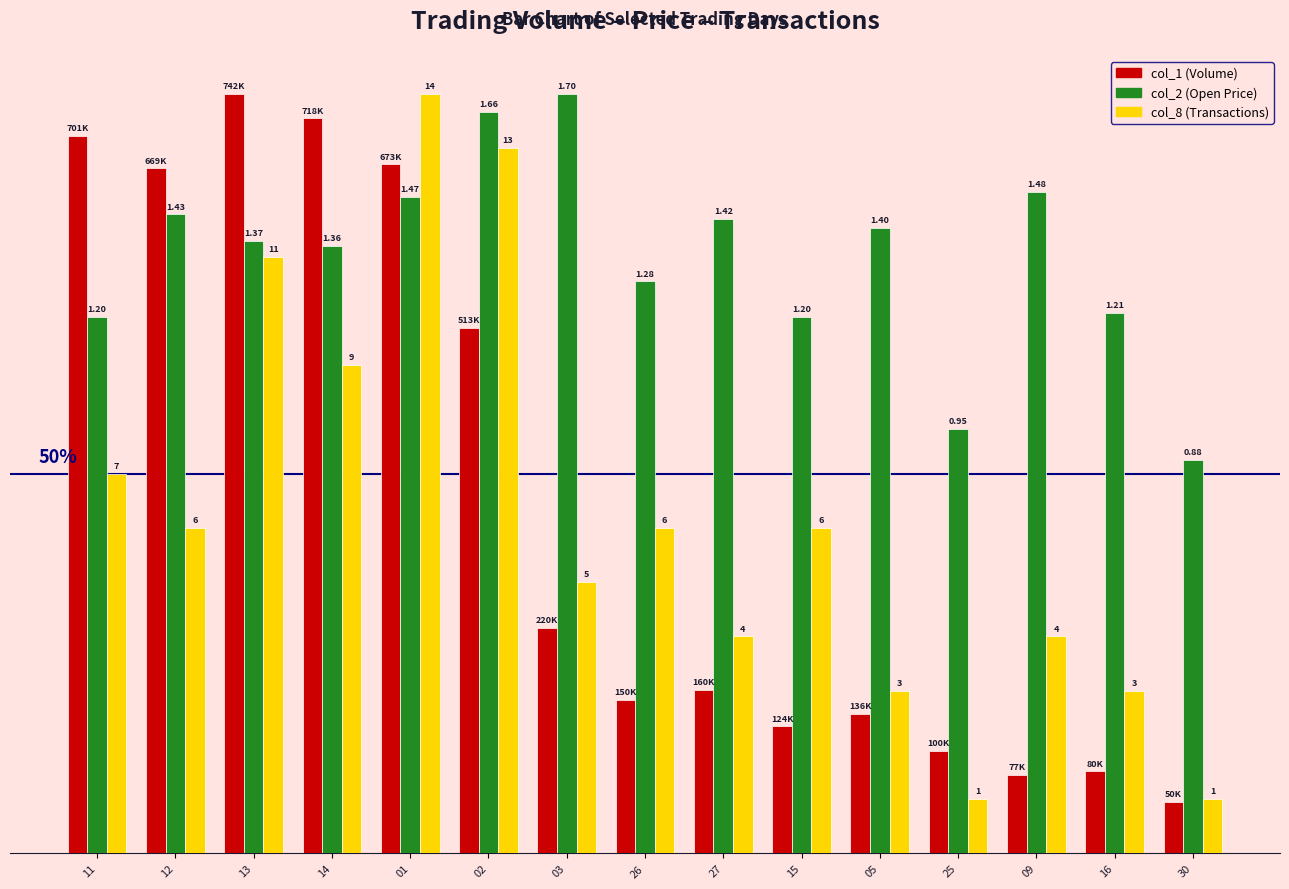

What are all the series names shown in the legend?

col_1 (Volume), col_2 (Open Price), col_8 (Transactions)